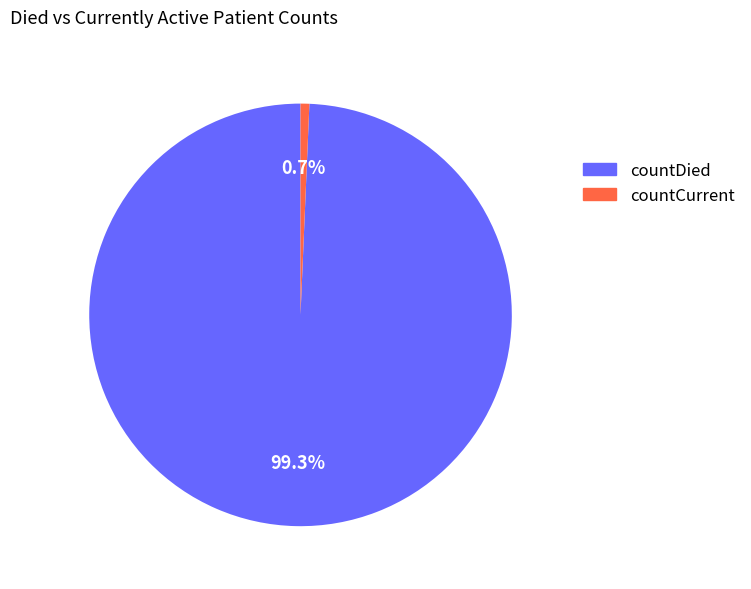

What portion of the pie excludes countDied?

0.7%